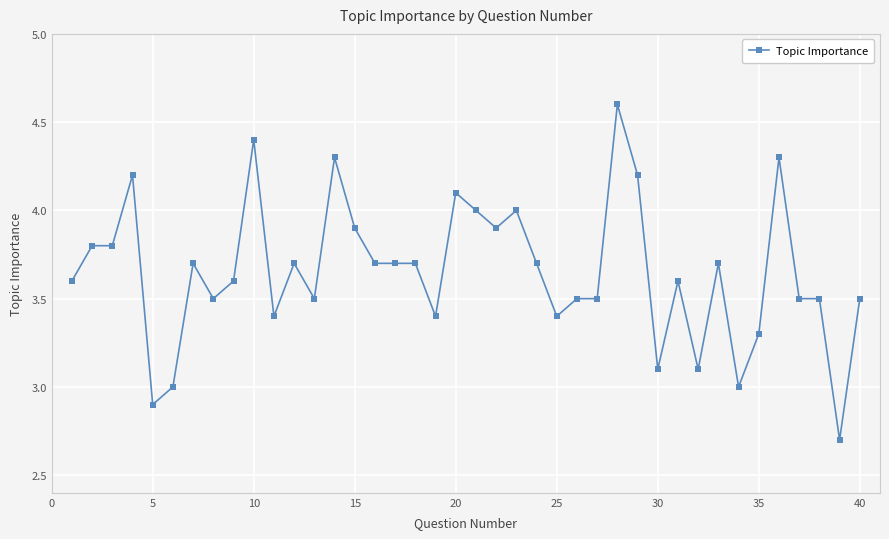

What is the difference between the second highest and minimum values?

1.7